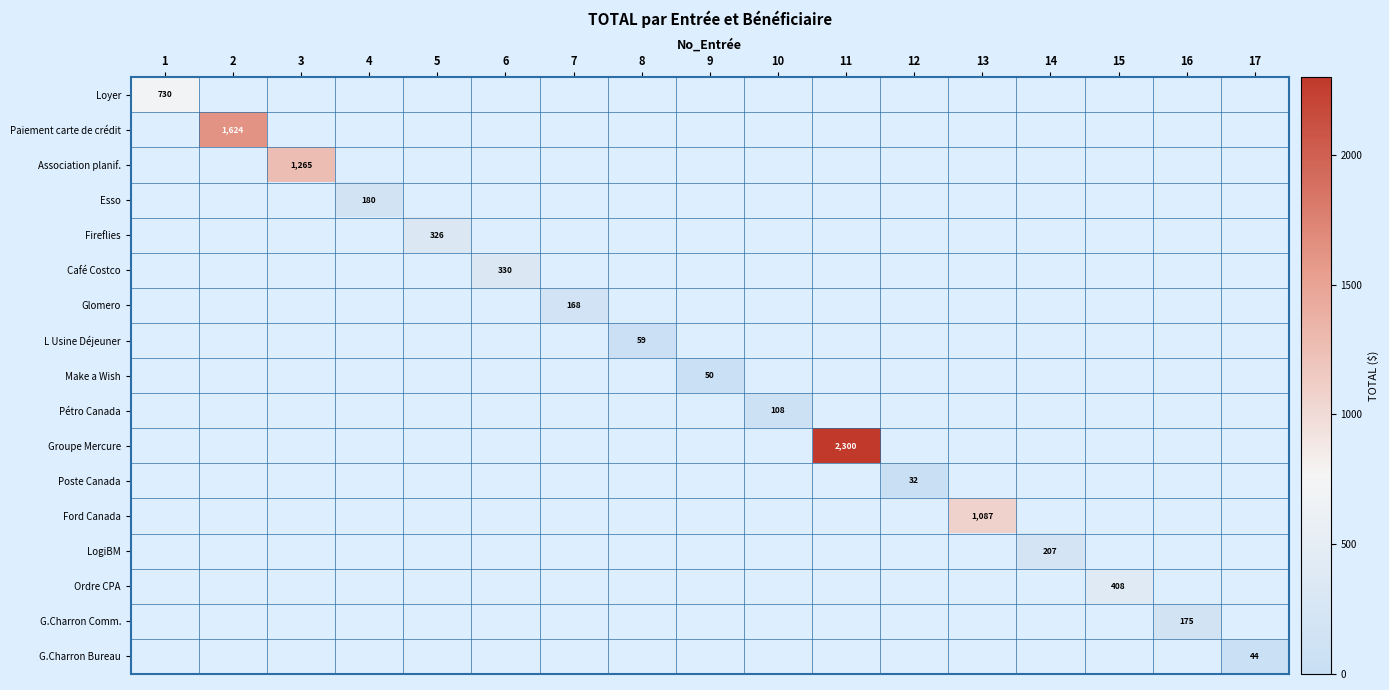

What is the sum of all G.Charron Bureau values?

43.6